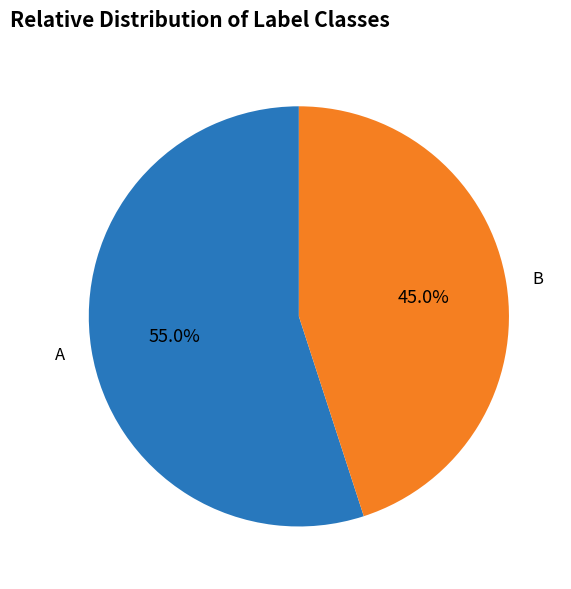

Is there a majority slice in this chart?

Yes